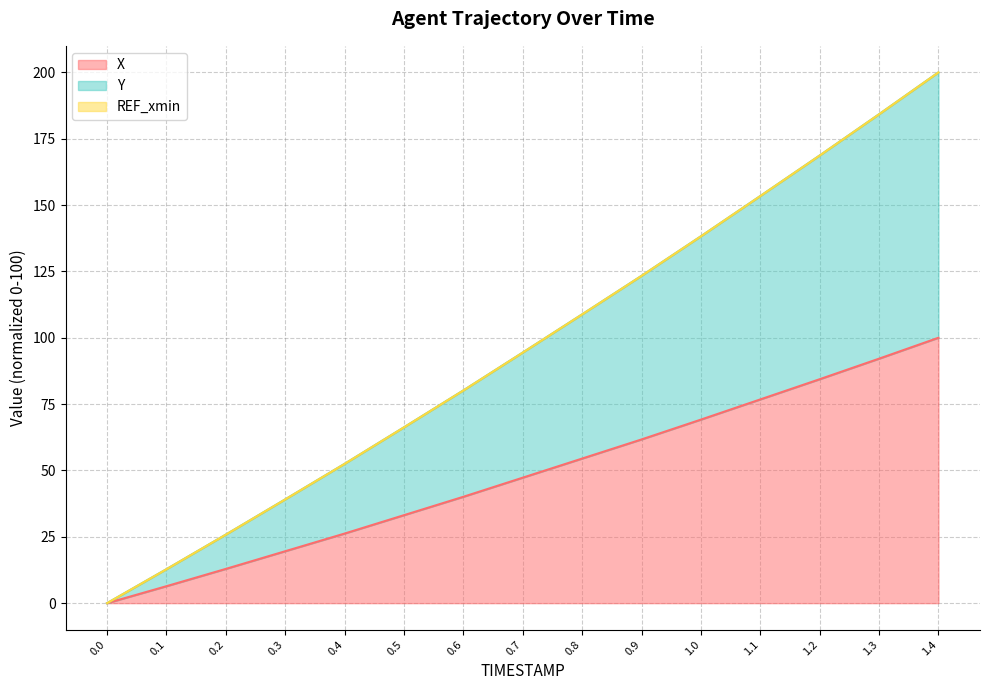

What is the greatest value displayed?

200.0